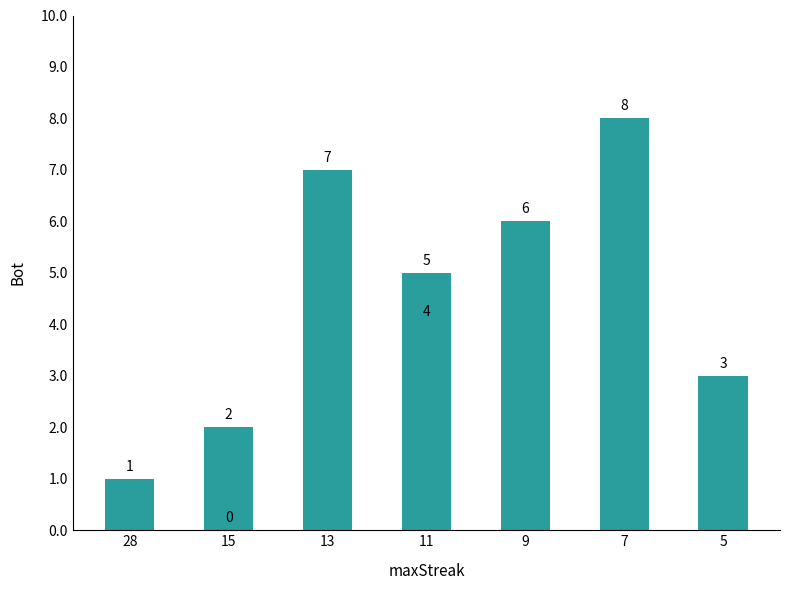

Reading left to right, what are all the values shown in this chart?

1	2	0	7	5	4	6	8	3